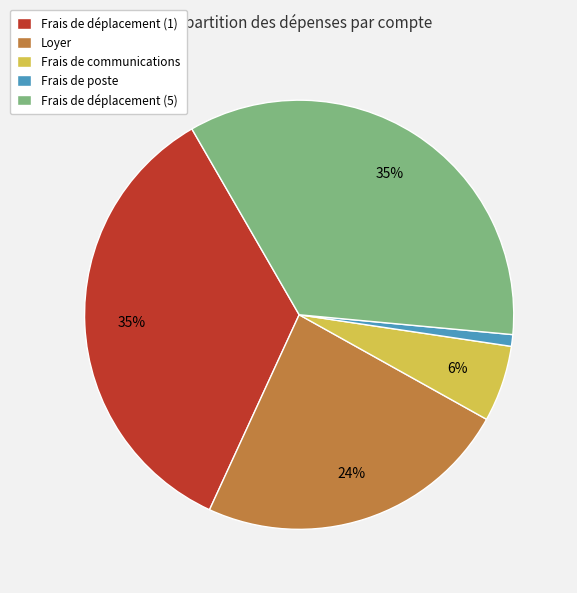

Between Frais de déplacement (1) and Frais de communications, which is larger?

Frais de déplacement (1)